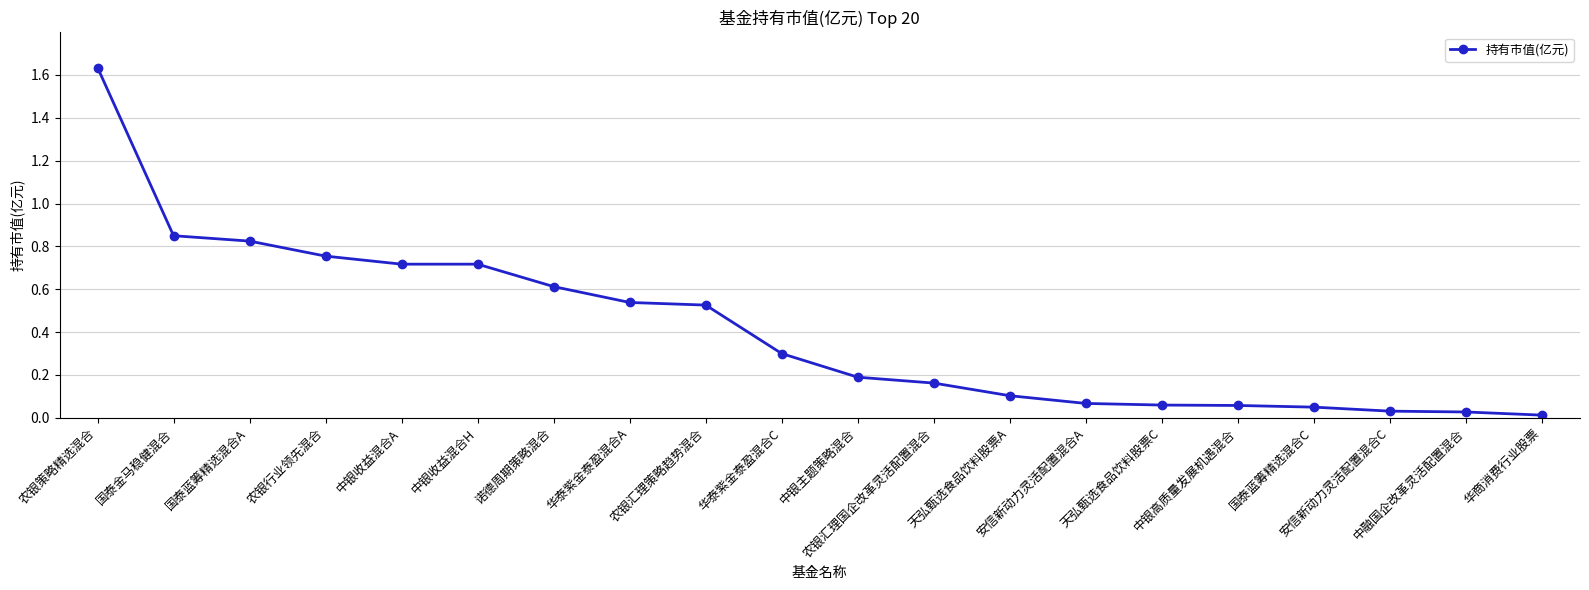

What is the average value?

0.4